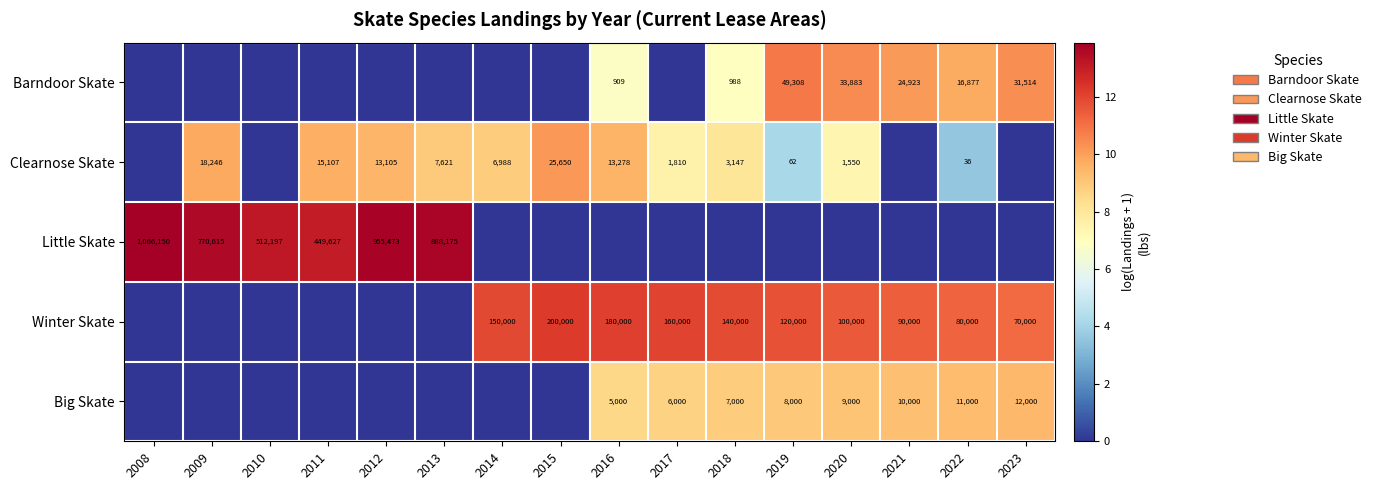

What is the sum of the Clearnose Skate values at 2022 and 2009?

18282